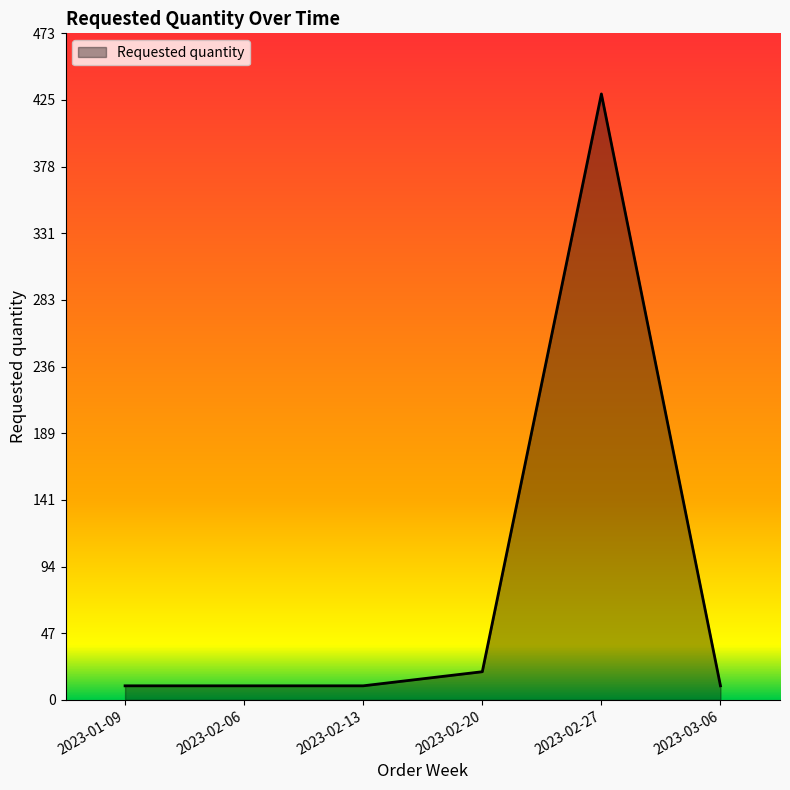

Is it true that the value at 2023-02-13 is 10?

True